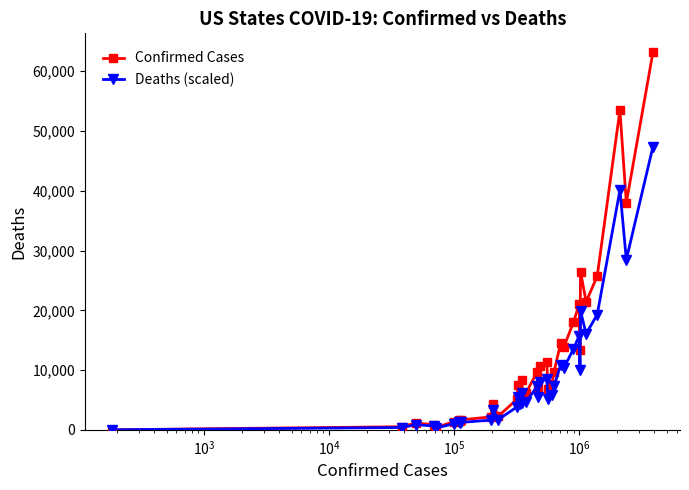

Which series has the largest total across all categories?

Confirmed Cases